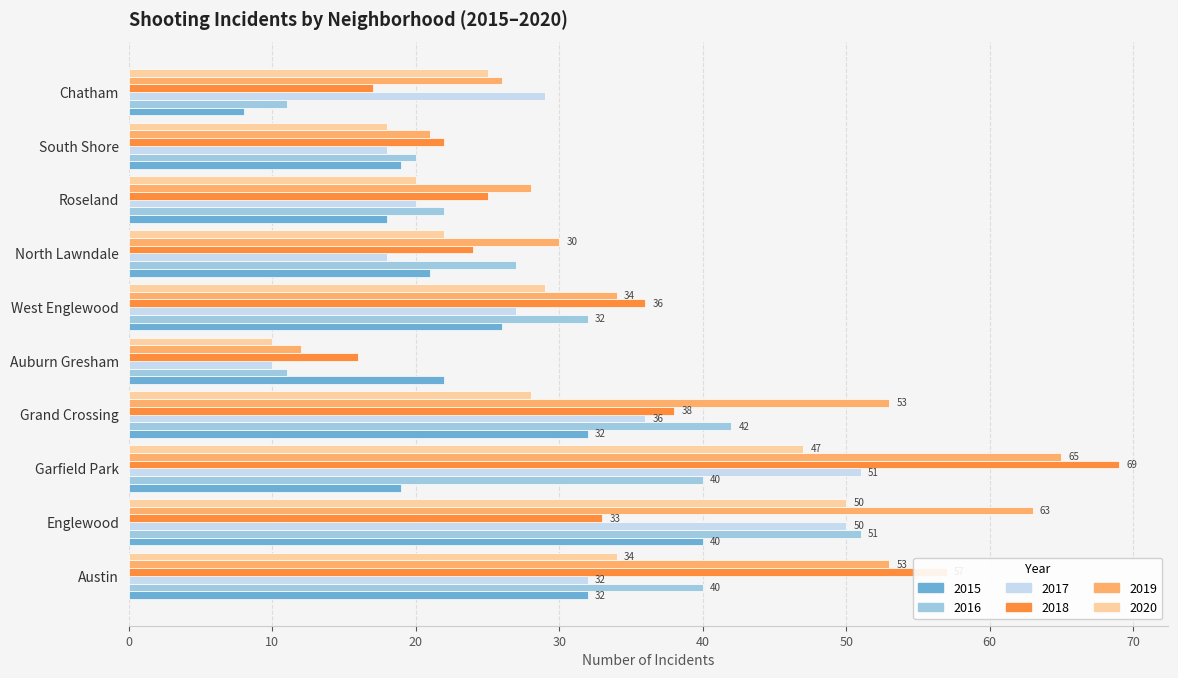

At which category is the sum across all series the highest?

Garfield Park